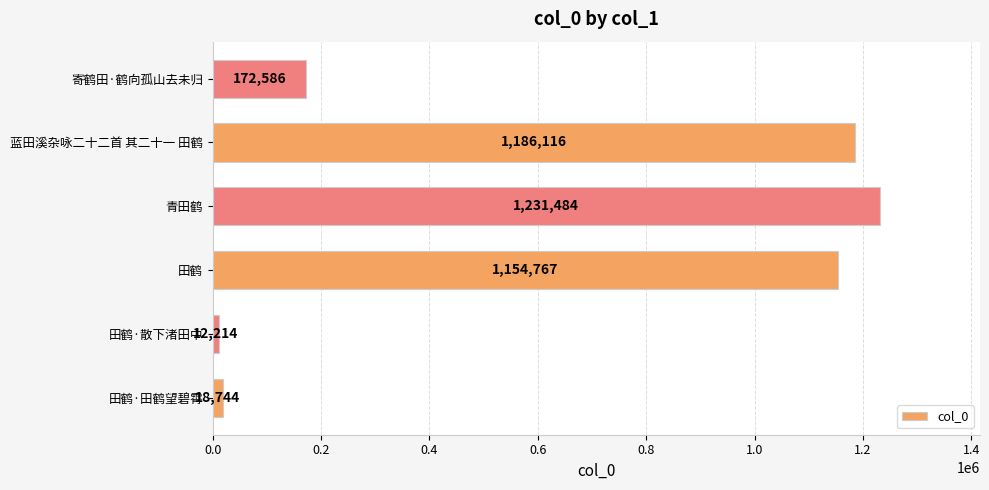

Is it true that the value at 田鹤·田鹤望碧霄 is 18744?

True